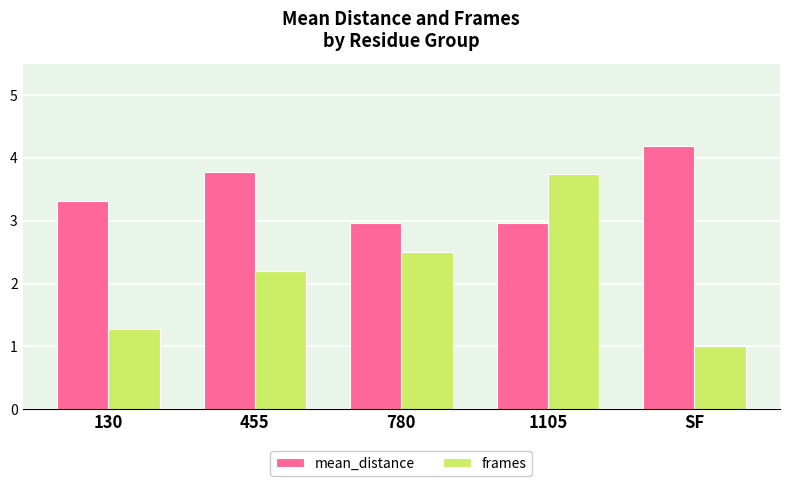

Is it true that mean_distance equals 4.5 at 780?

False